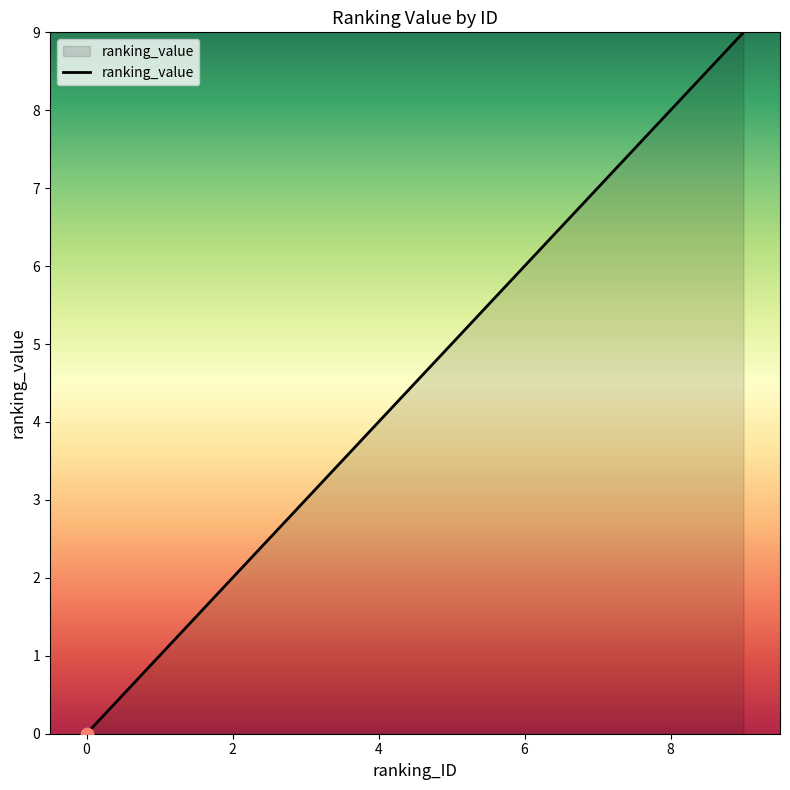

What is the maximum value shown in the chart?

9